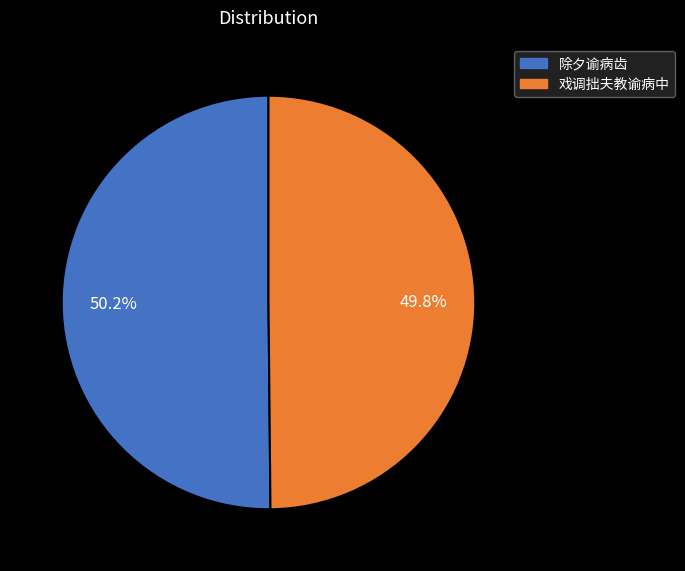

Do 戏调拙夫教谕病中 and 除夕谕病齿 together represent more than half of the pie?

Yes